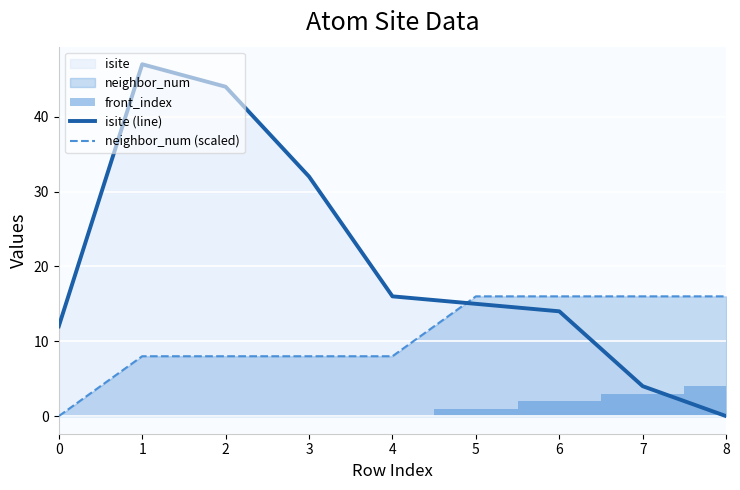

Is the value of neighbor_num (scaled) at 1 greater than the value of isite (line) at 7?

Yes